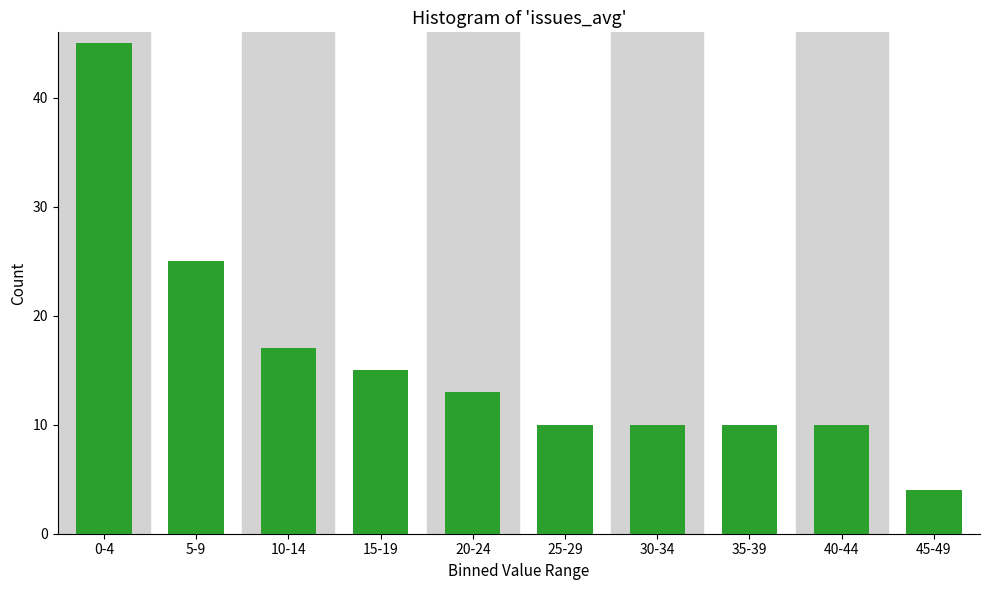

Reading left to right, list all the values displayed in this chart.

0-4=45	5-9=25	10-14=17	15-19=15	20-24=13	25-29=10	30-34=10	35-39=10	40-44=10	45-49=4